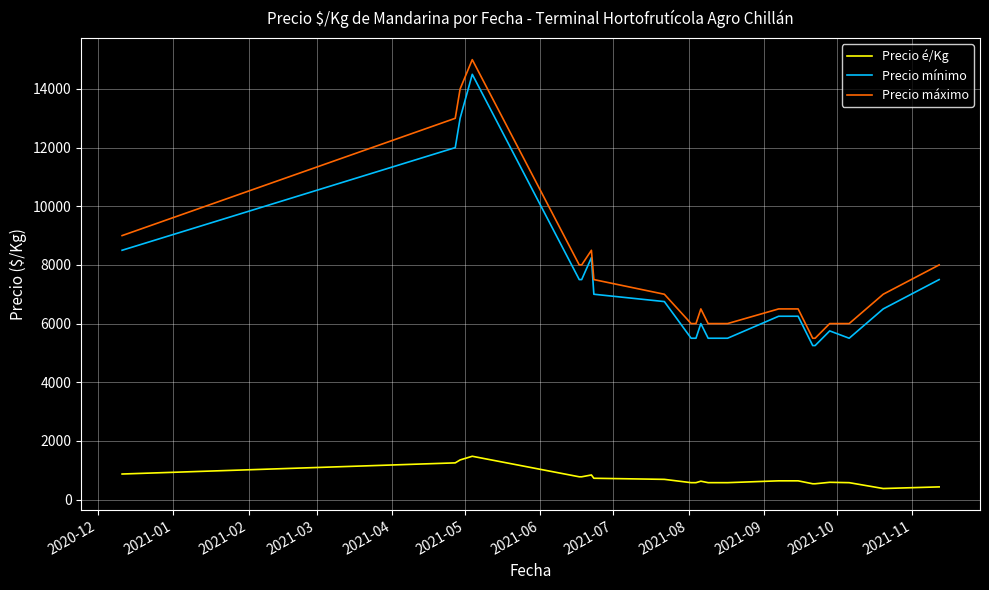

True or false: Precio é/Kg and Precio máximo cross at least once.

False